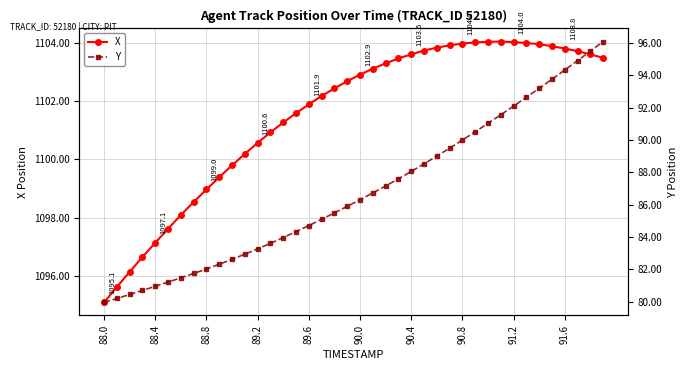

How many data points in X are less than 1102?

17